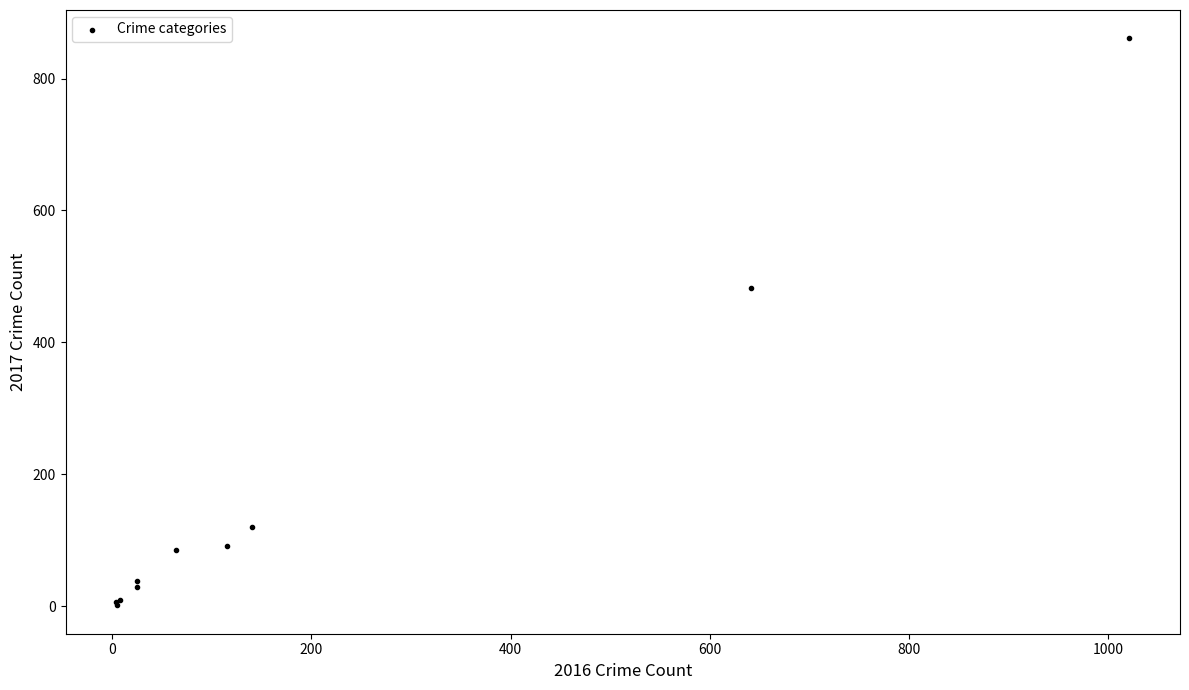

What Y value in the scatter plot is closest to 431?

482